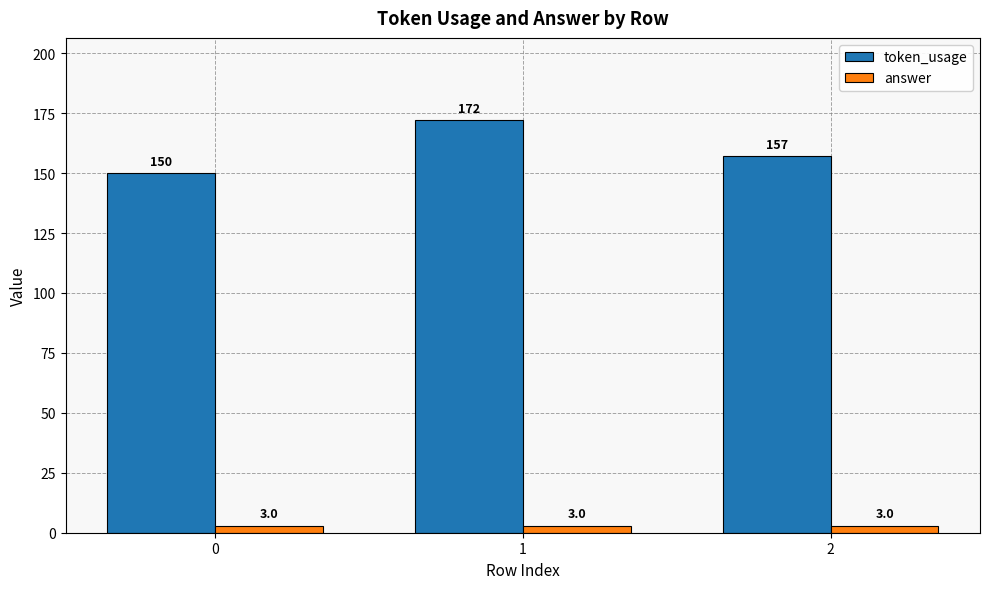

At which category is the sum across all series the highest?

1